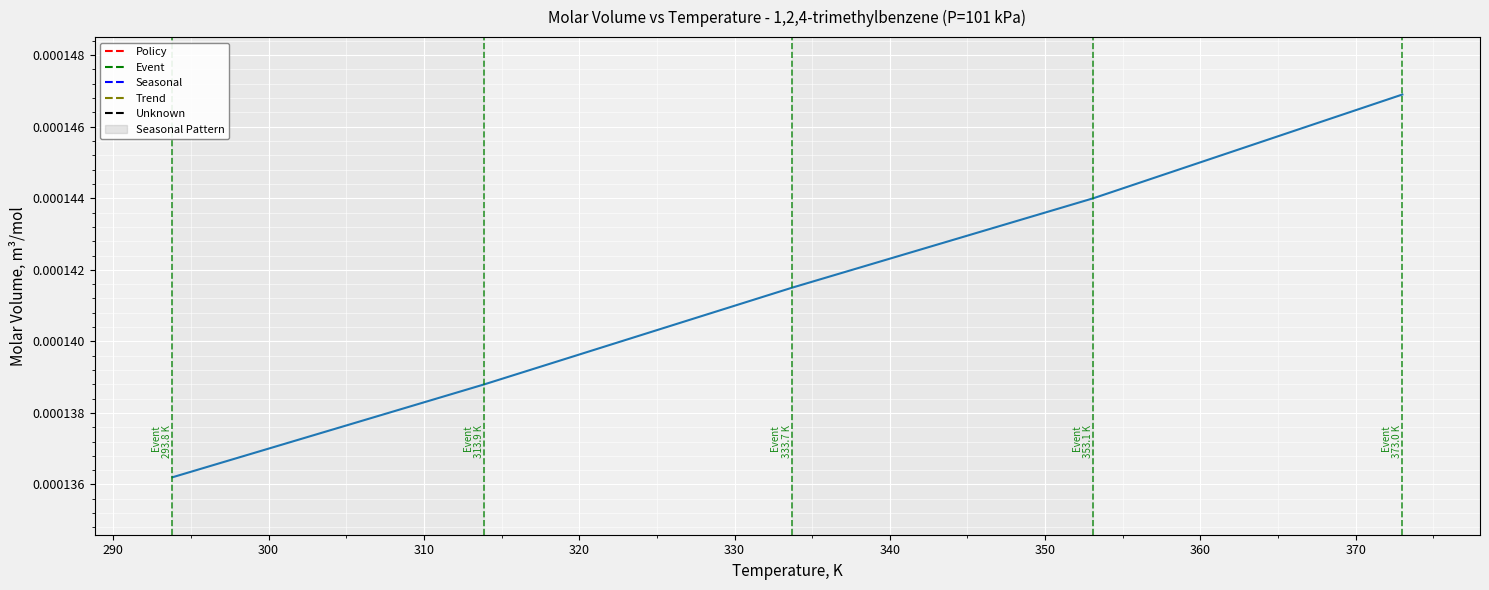

Which category has the highest value across all series?

373.0